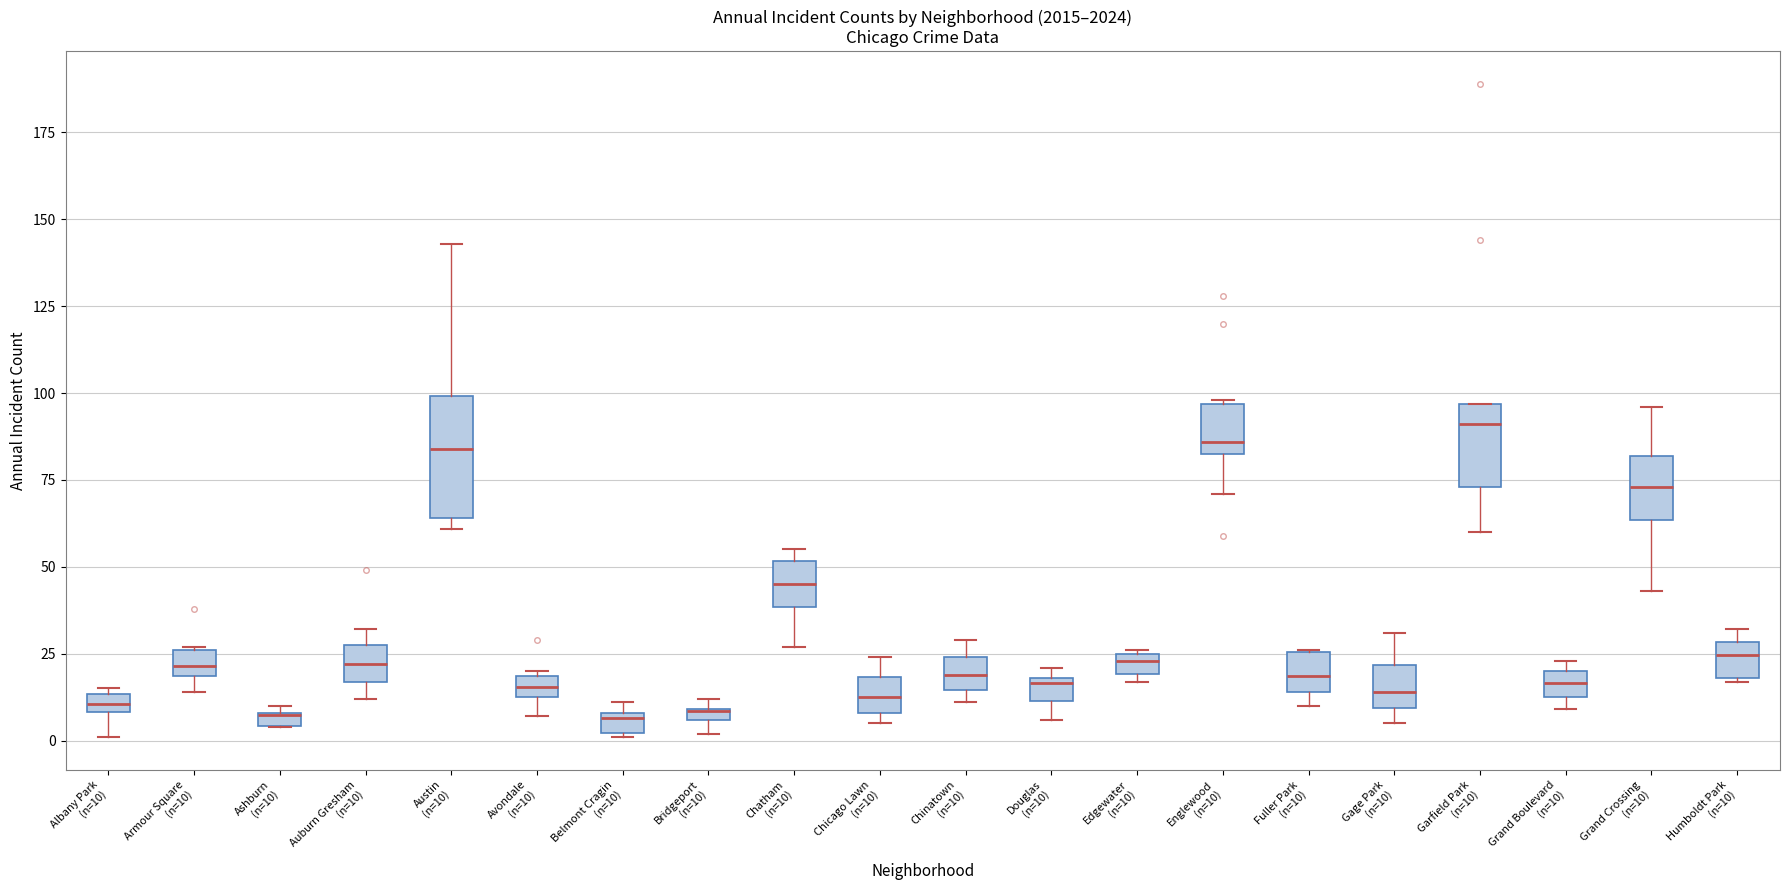

Comparing the boxes themselves (not the whiskers), which one is the tallest?

Austin (n=10)